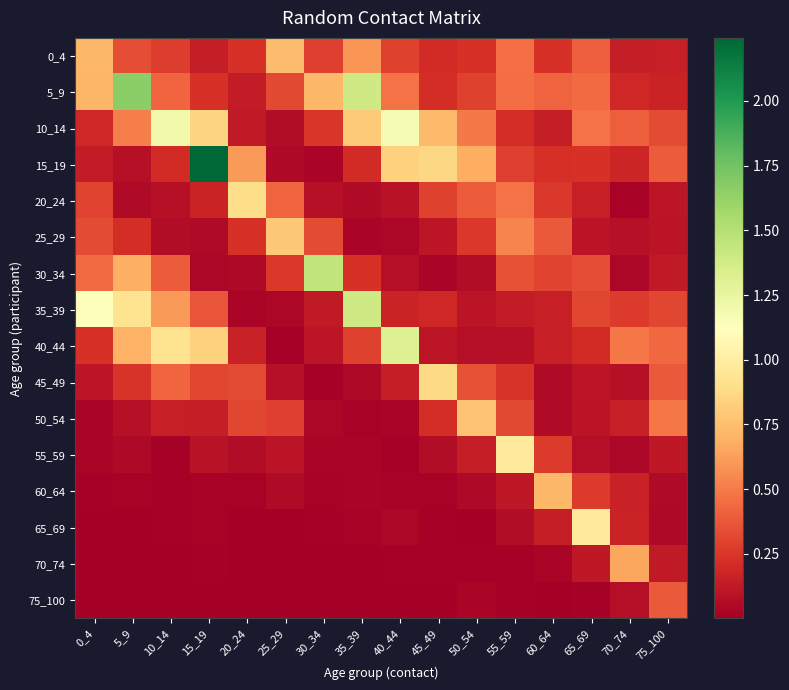

Which label corresponds to the largest value in the chart?

15_19